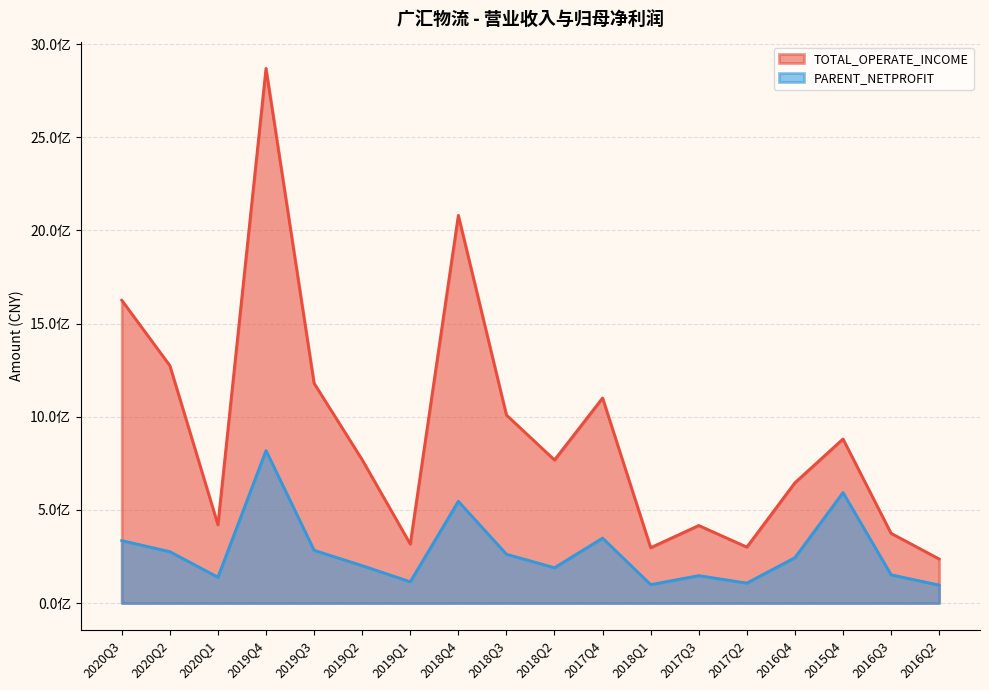

What is the average value of the TOTAL_OPERATE_INCOME series?

920411628.0